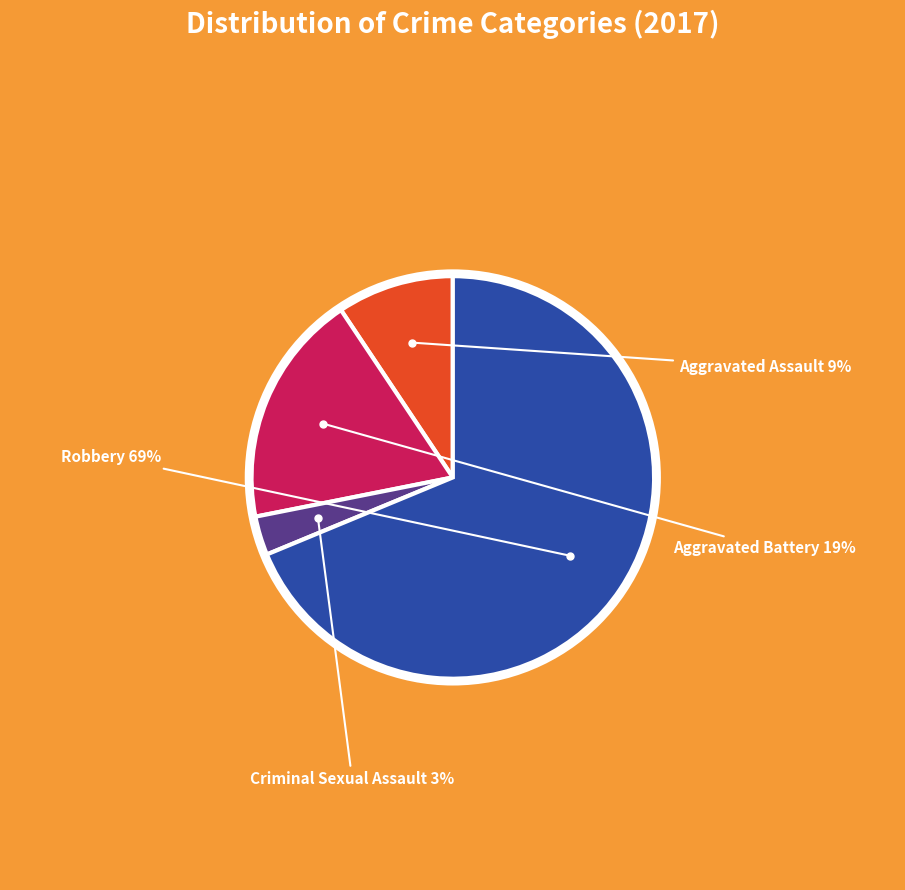

Is there any slice that represents more than half of the pie?

Yes